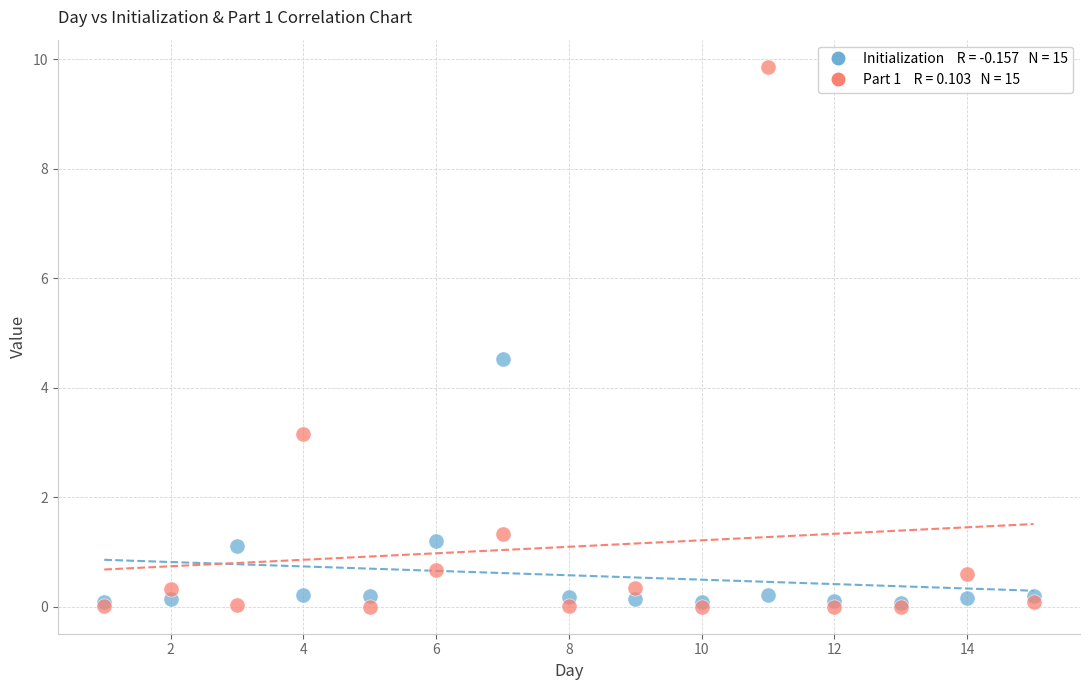

Across all series, what Y value is closest to 4?

4.5